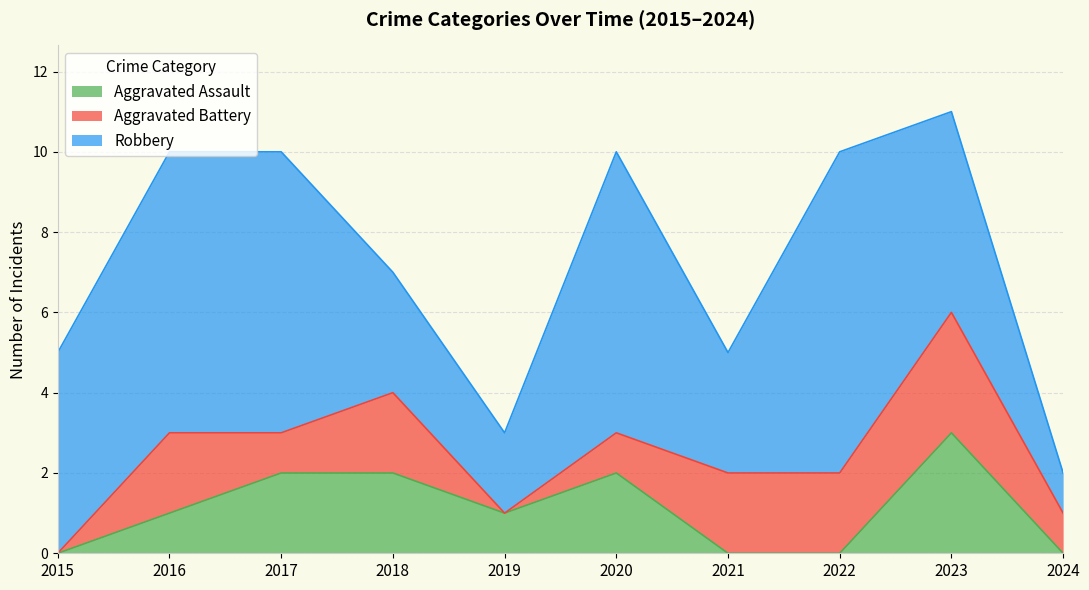

Is it true that Robbery equals 1 at 2024?

True